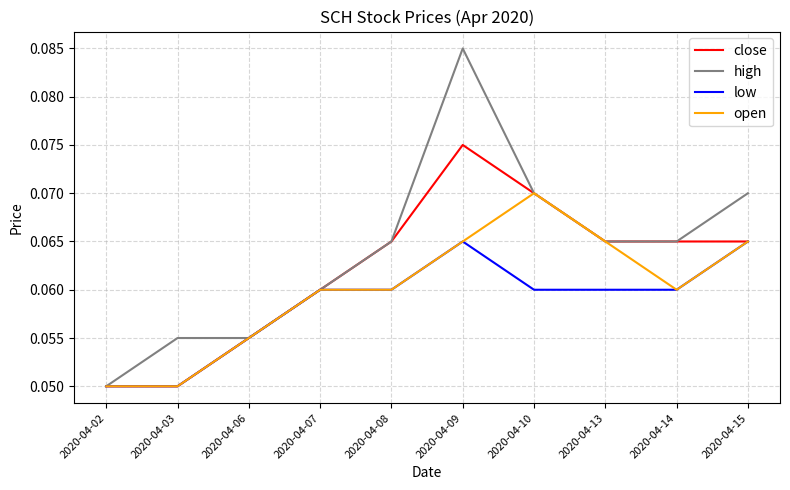

At which category is the sum across all series the highest?

2020-04-09